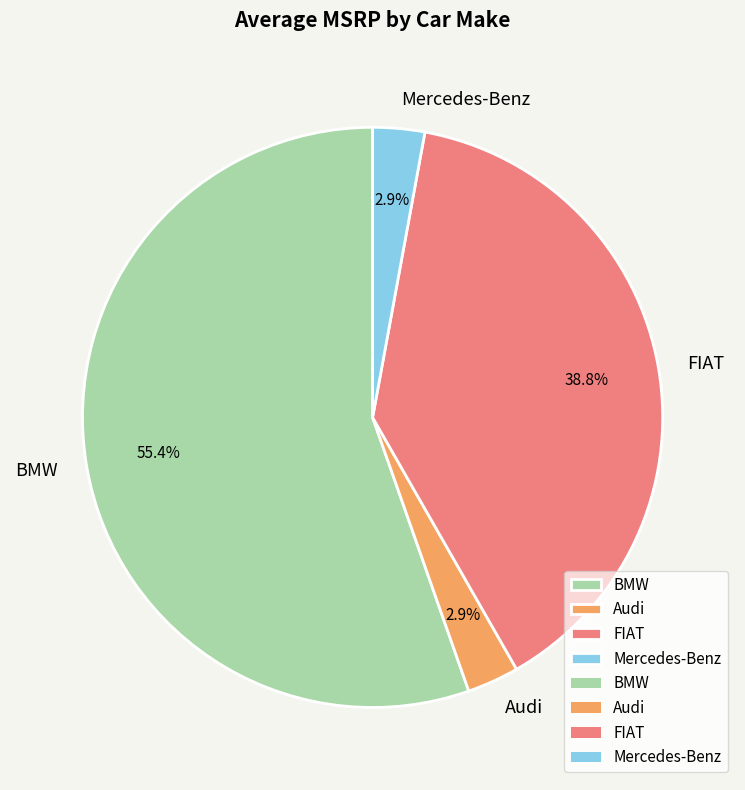

To the nearest percent, what is the difference between the largest and smallest slice percentages?

52%